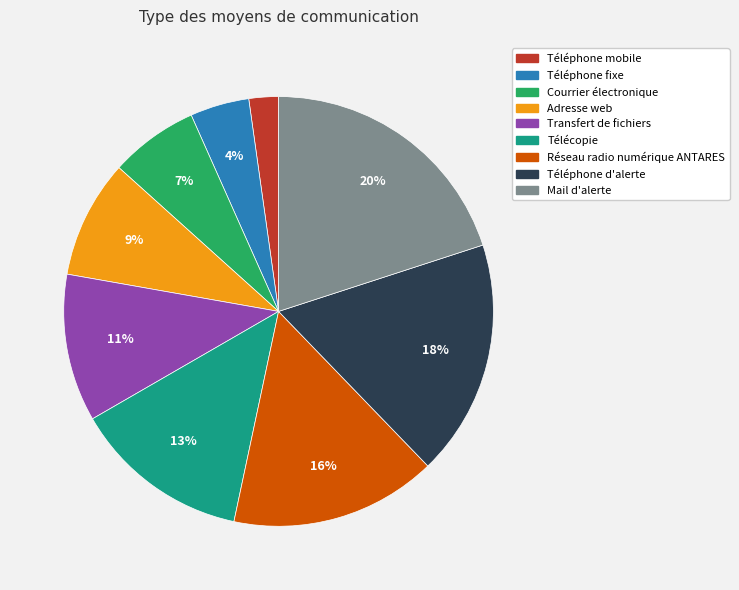

To the nearest percent, what portion does Courrier électronique represent?

7%